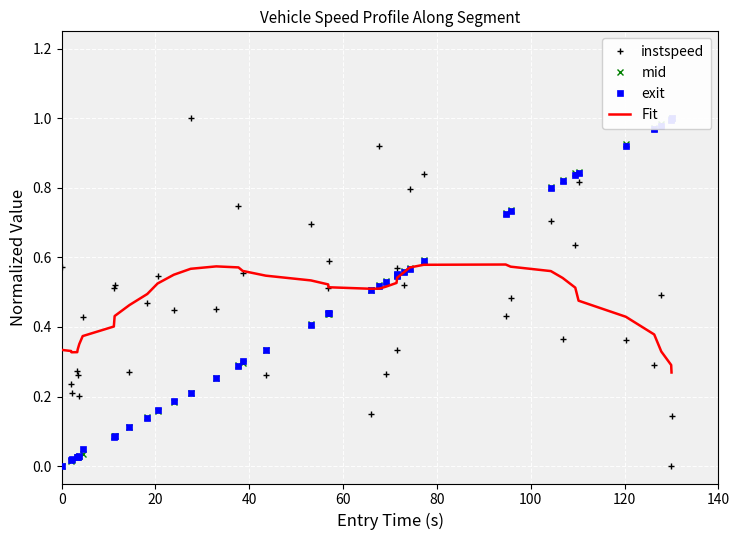

Does the chart display data point markers on the line(s)?

No